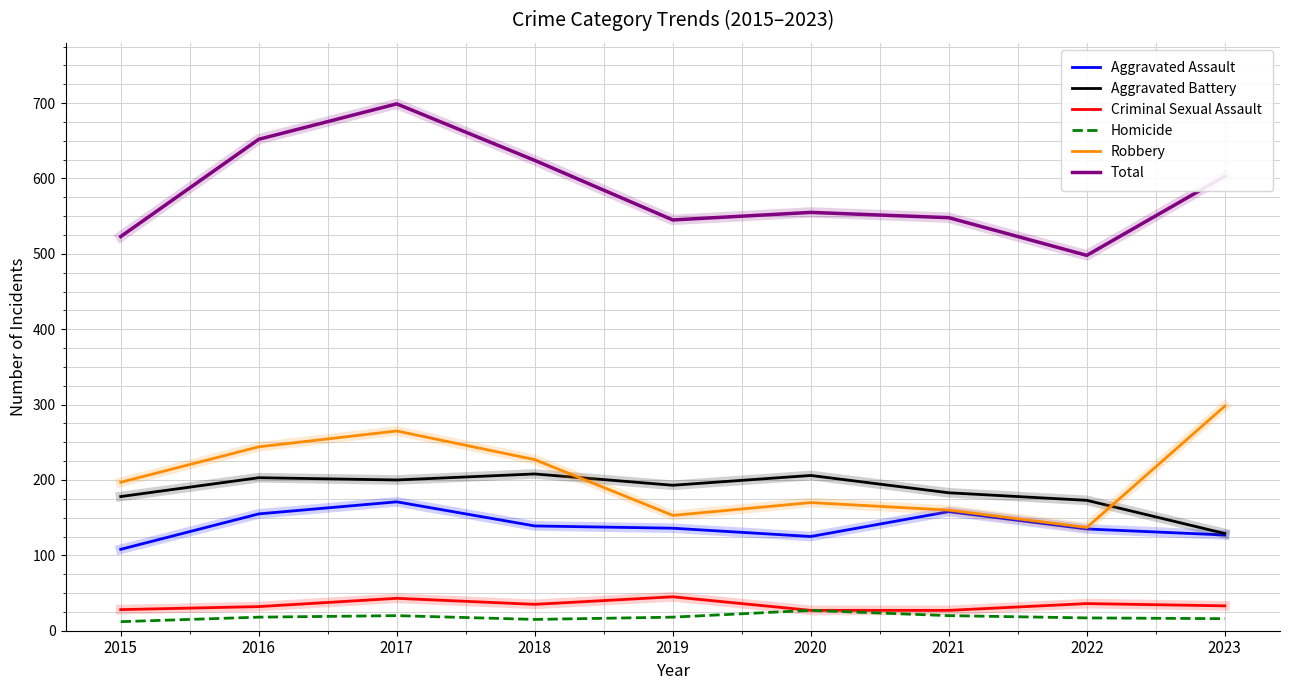

Which series has the largest range (max minus min)?

Total